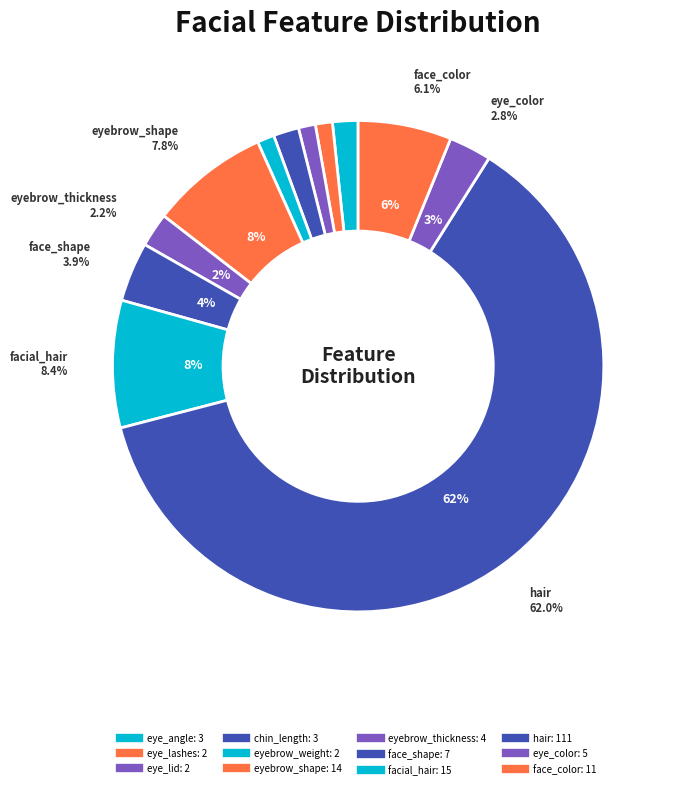

Rank the categories by value from lowest to highest.

eye_lashes, eye_lid, eyebrow_weight, eye_angle, chin_length, eyebrow_thickness, eye_color, face_shape, face_color, eyebrow_shape, facial_hair, hair